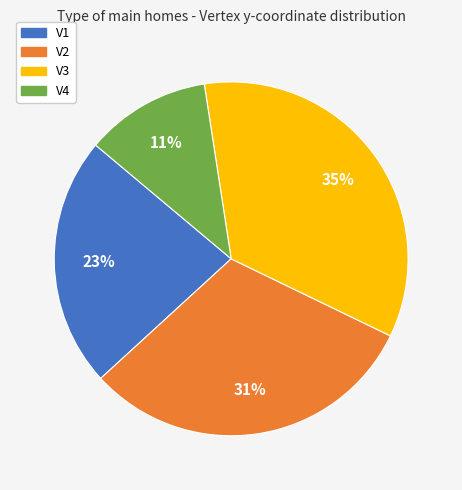

Is there any slice that represents more than half of the pie?

No